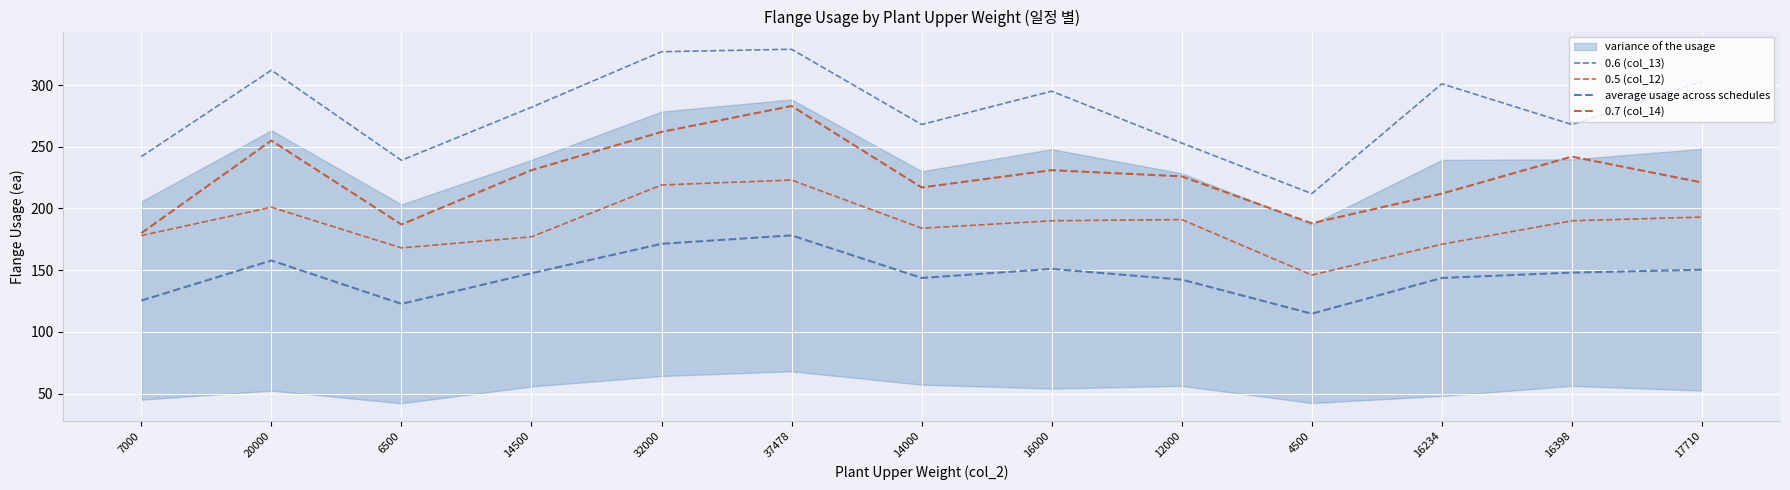

What is the lowest value of the average usage across schedules series?

114.7